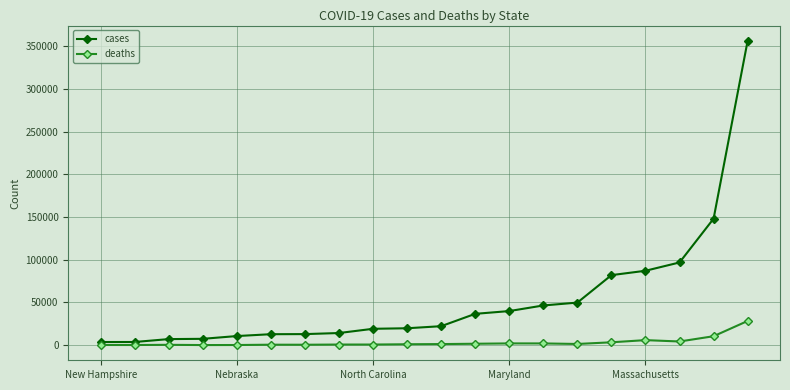

Which series has the largest total across all categories?

cases